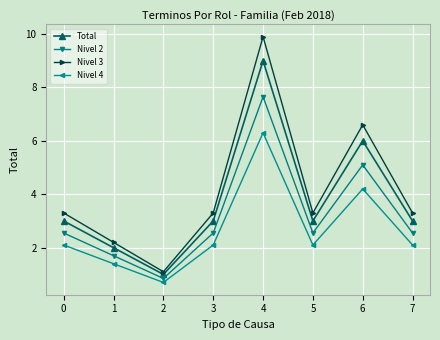

True or false: Nivel 4 and Nivel 2 cross at least once.

False